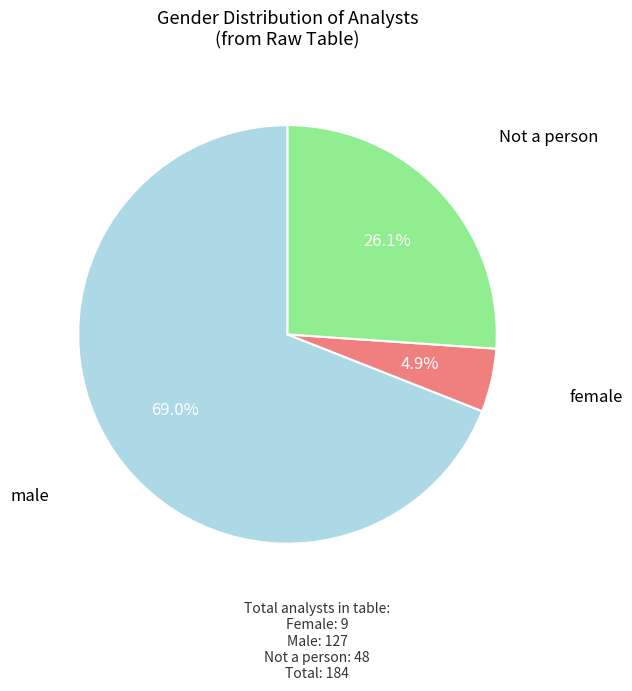

What percentage is the female slice, to the nearest percent?

5%